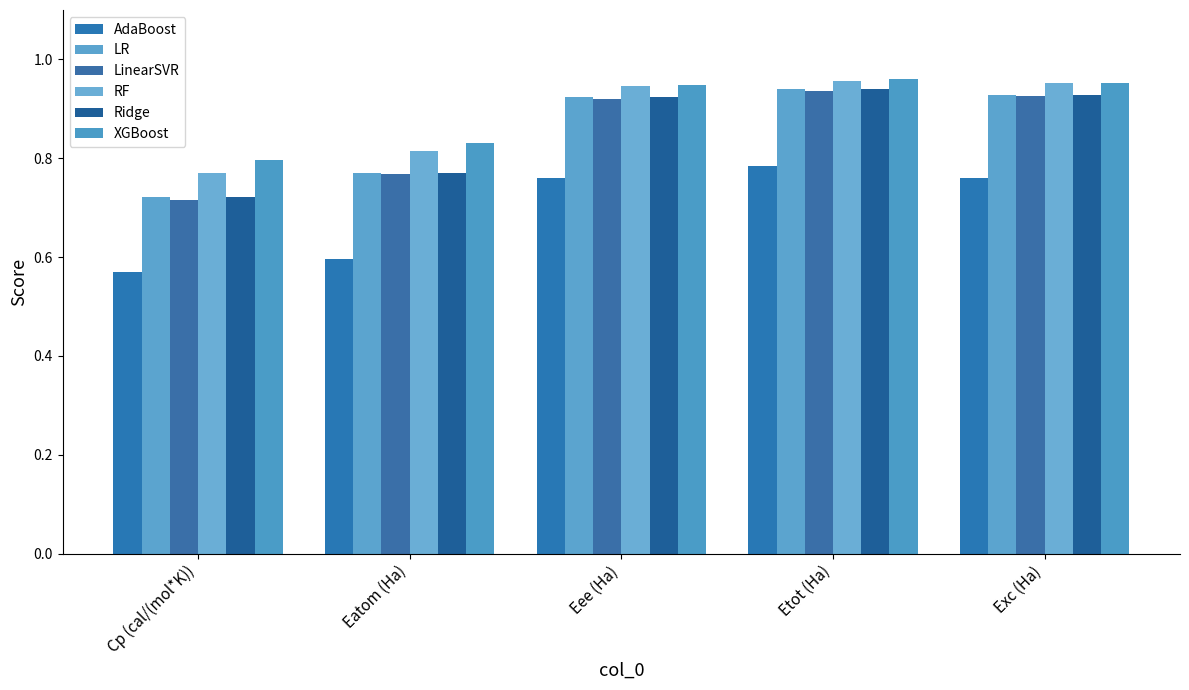

Is it true that RF equals 0.8 at Cp (cal/(mol*K))?

True